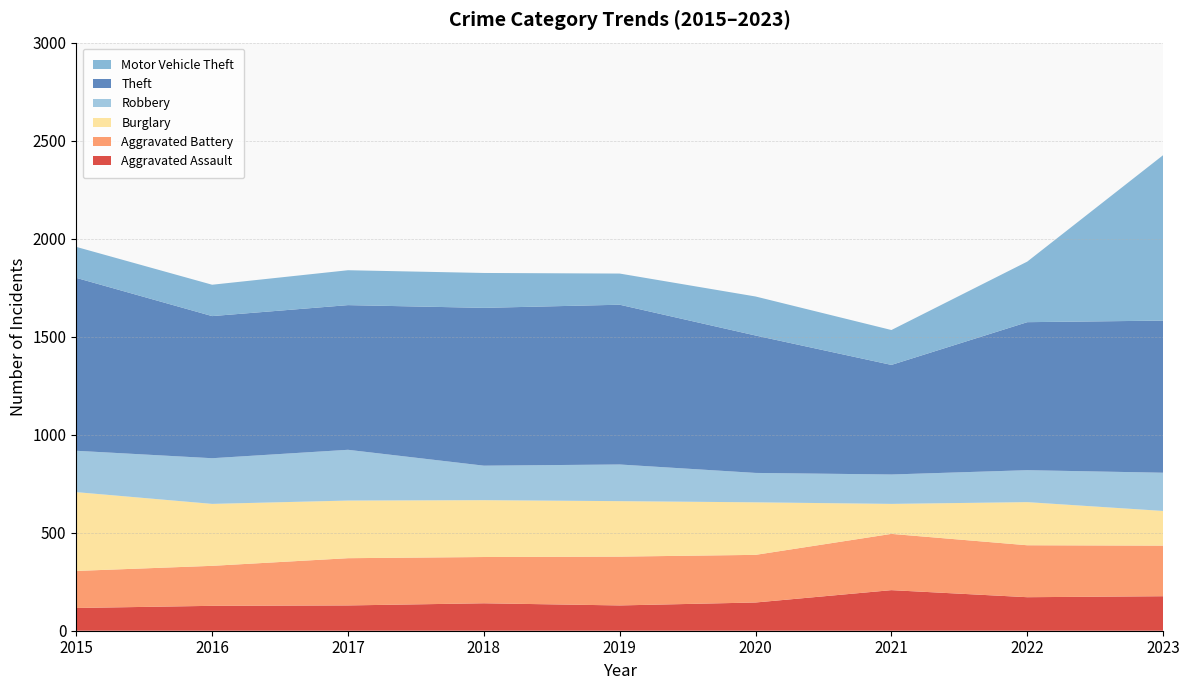

Reading left to right, transcribe all the data shown in this chart.

Aggravated Assault: 2015=116	2016=127	2017=129	2018=140	2019=129	2020=144	2021=207	2022=171	2023=176
Aggravated Battery: 2015=189	2016=204	2017=241	2018=236	2019=249	2020=243	2021=287	2022=265	2023=258
Burglary: 2015=402	2016=316	2017=294	2018=290	2019=283	2020=268	2021=153	2022=220	2023=177
Robbery: 2015=211	2016=233	2017=259	2018=176	2019=187	2020=150	2021=150	2022=163	2023=195
Theft: 2015=882	2016=725	2017=738	2018=805	2019=815	2020=701	2021=559	2022=755	2023=776
Motor Vehicle Theft: 2015=158	2016=160	2017=178	2018=178	2019=159	2020=199	2021=178	2022=309	2023=844